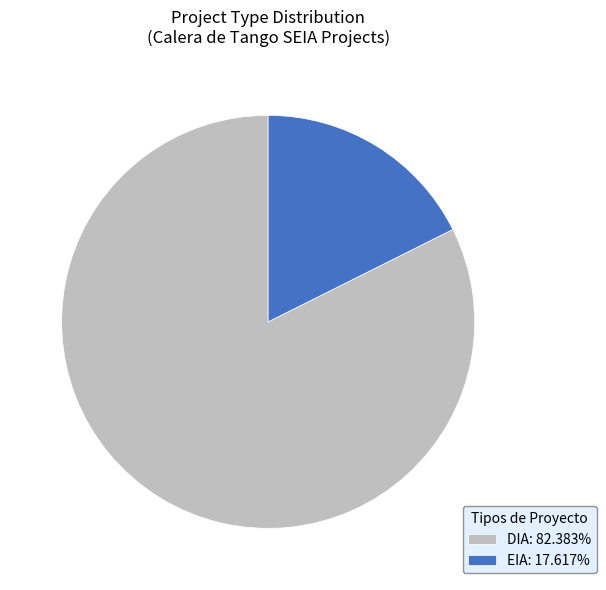

What is the majority slice?

DIA